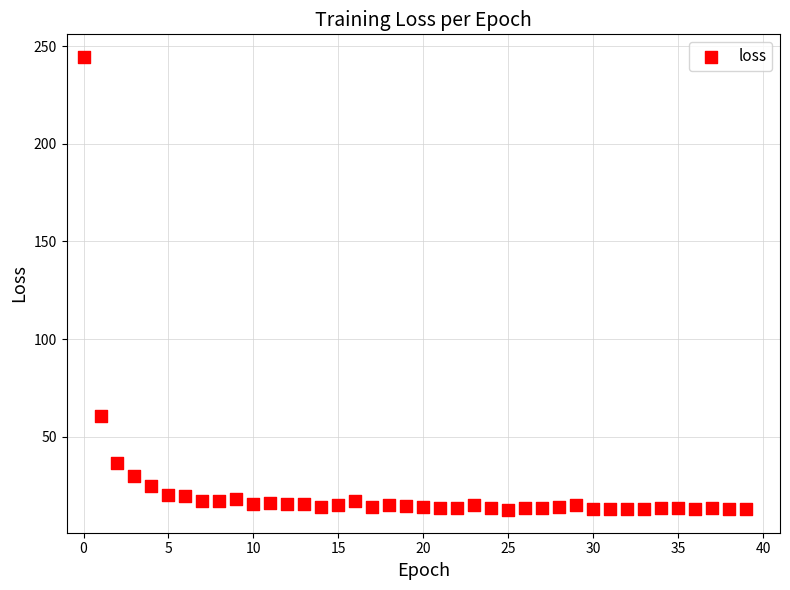

What is the range of Y values (max minus min)?

232.0